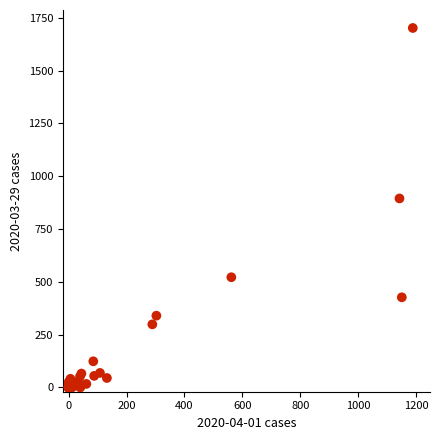

What Y value in the scatter plot is closest to 851?

895